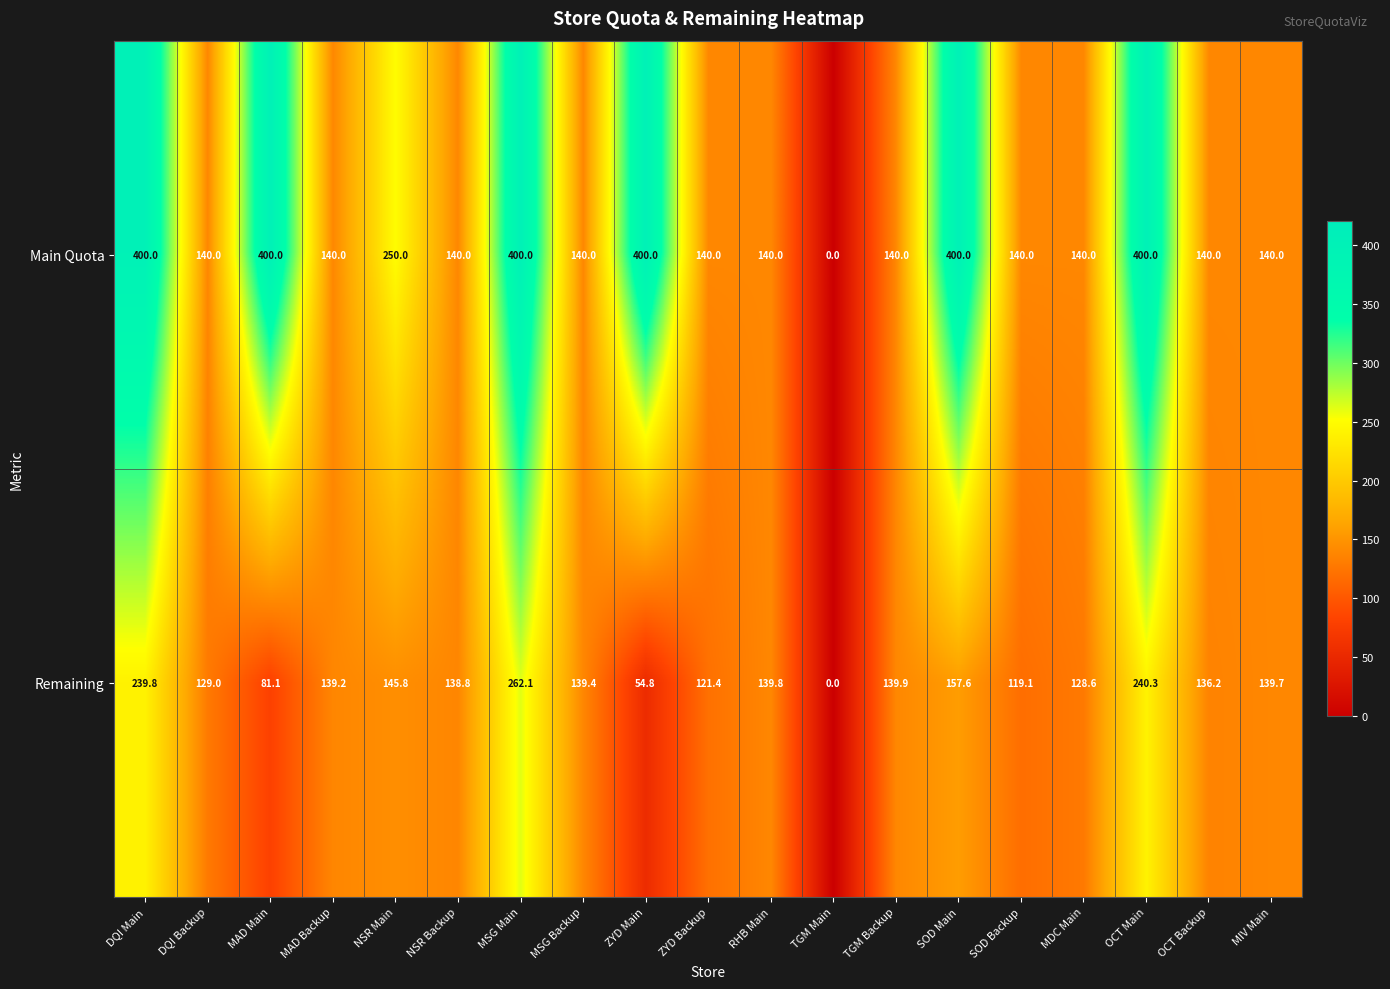

The value of Main Quota at NSR Main is 103.8. True or false?

False